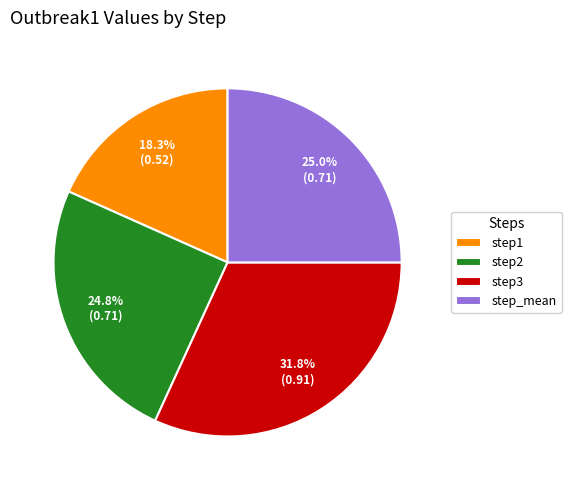

To the nearest percent, what portion does step3 represent?

32%